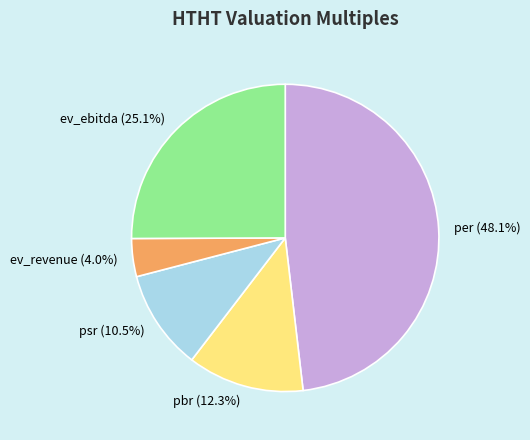

What percentage is the ev_ebitda slice, to the nearest percent?

25%